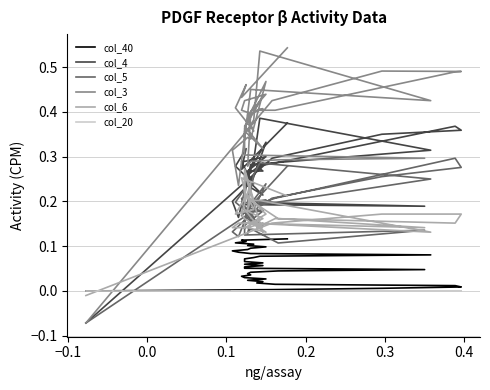

What is the difference between the maximum and minimum values in the col_4 series?

0.5